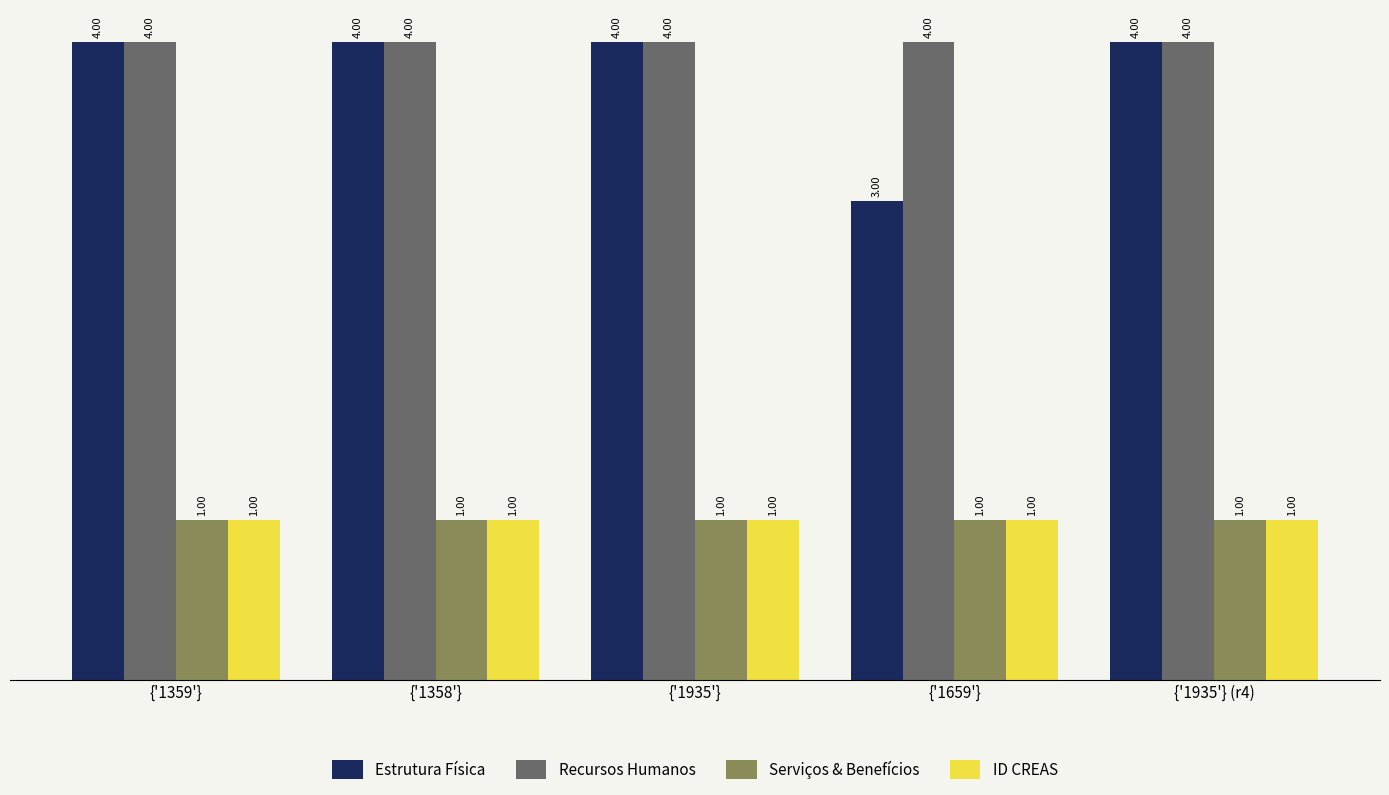

What is the maximum value for Serviços & Benefícios?

1